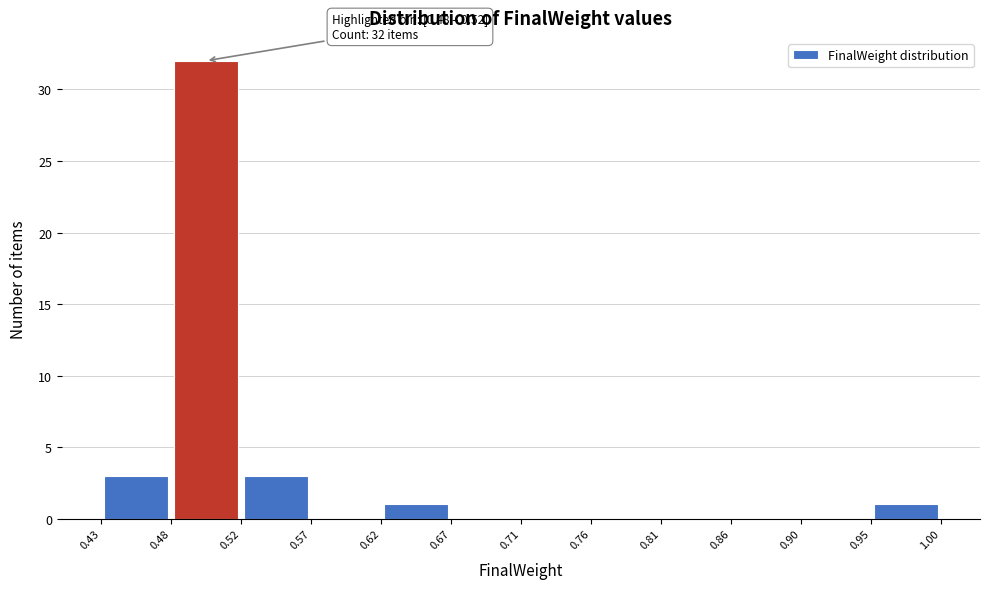

Which range on the x-axis has the tallest bar?

0.48 to 0.52